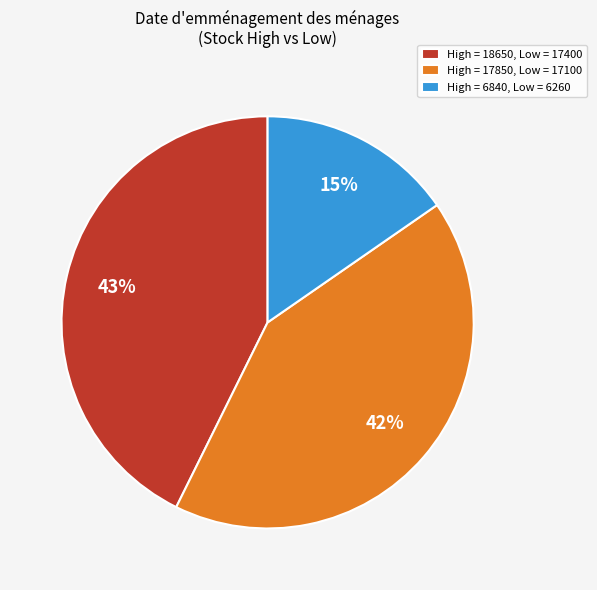

True or false: High = 17850, Low = 17100 accounts for 42% of the total.

True